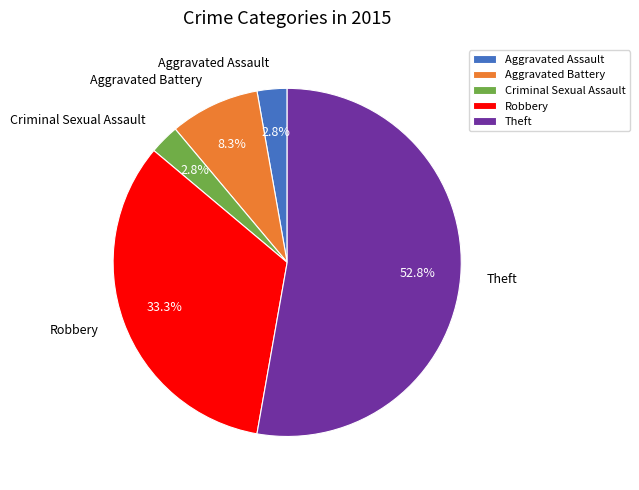

To the nearest percent, what is the combined percentage of Aggravated Assault and Theft?

56%